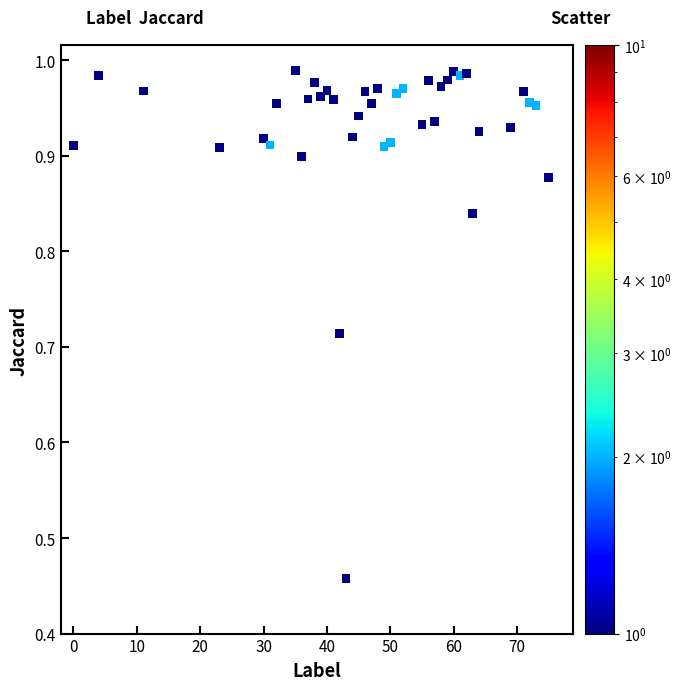

What is the range of X values (max minus min)?

75.0